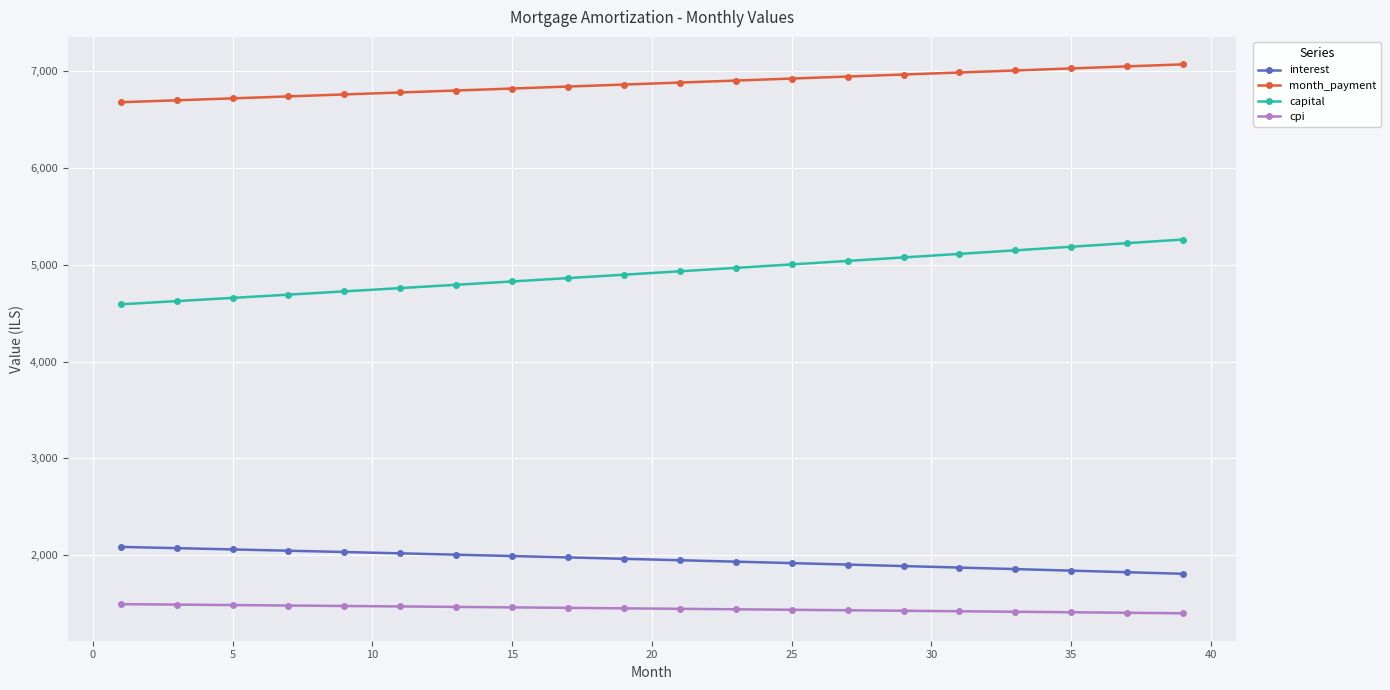

Which series has the widest spread of values?

capital